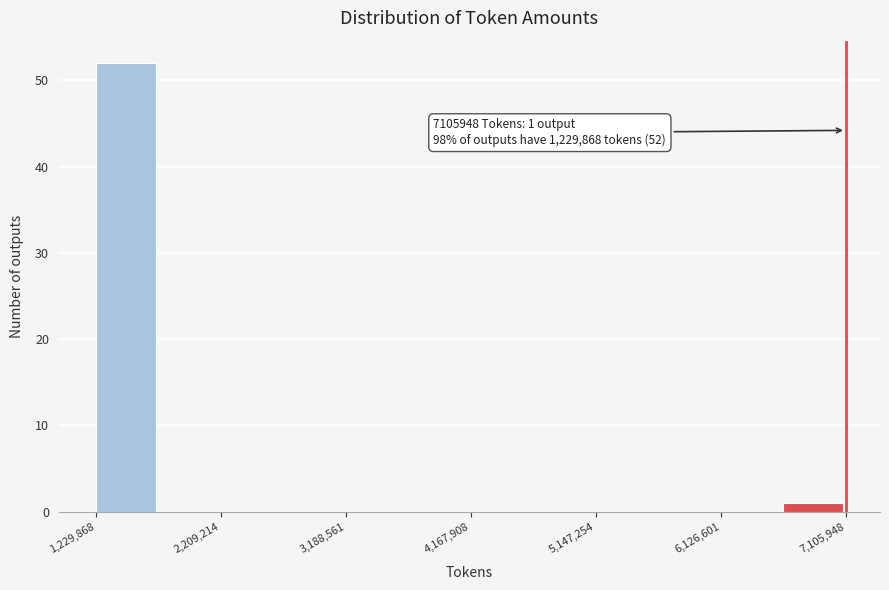

Over which range of the x-axis is the bar tallest?

1200000 to 1700000